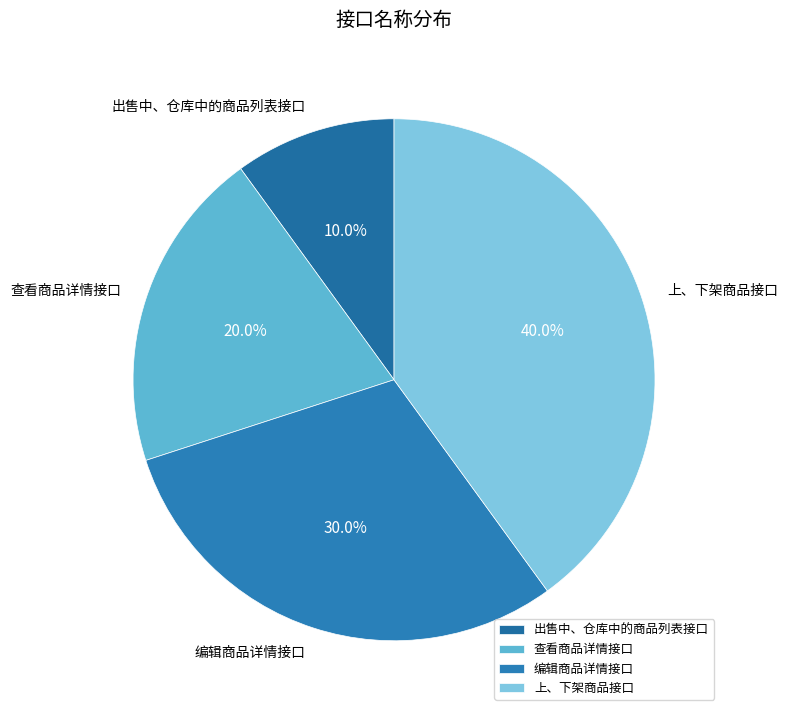

What portion of the pie excludes 上、下架商品接口?

60.0%